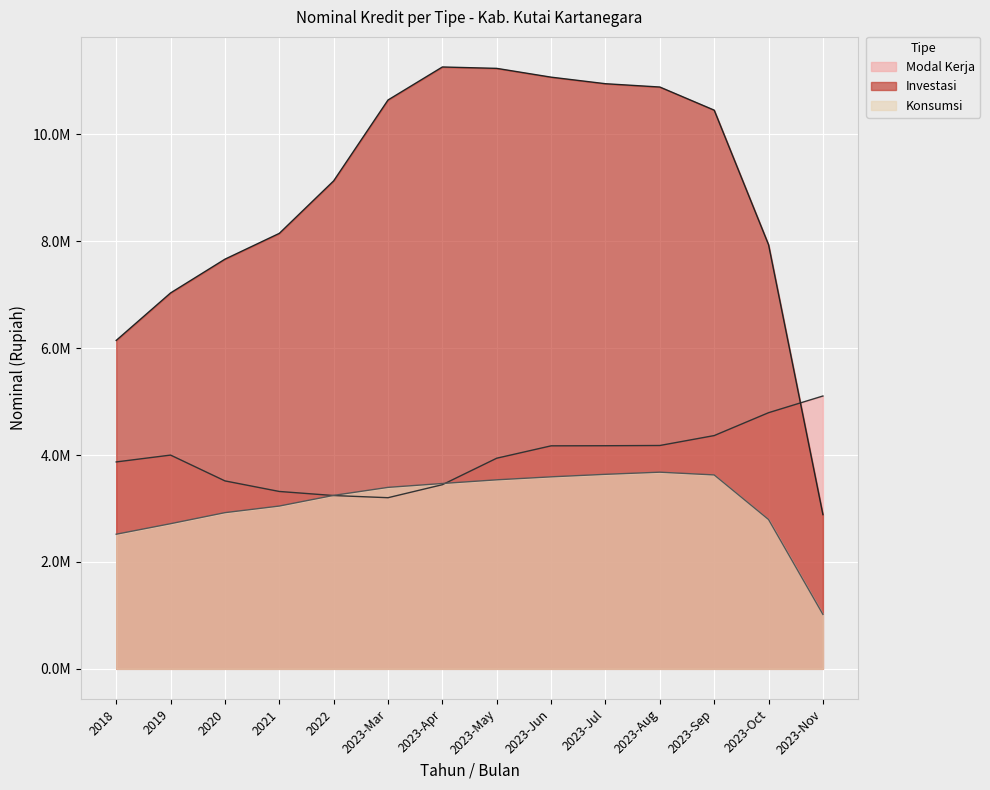

What is the sum of all Modal Kerja values?

55335265.8